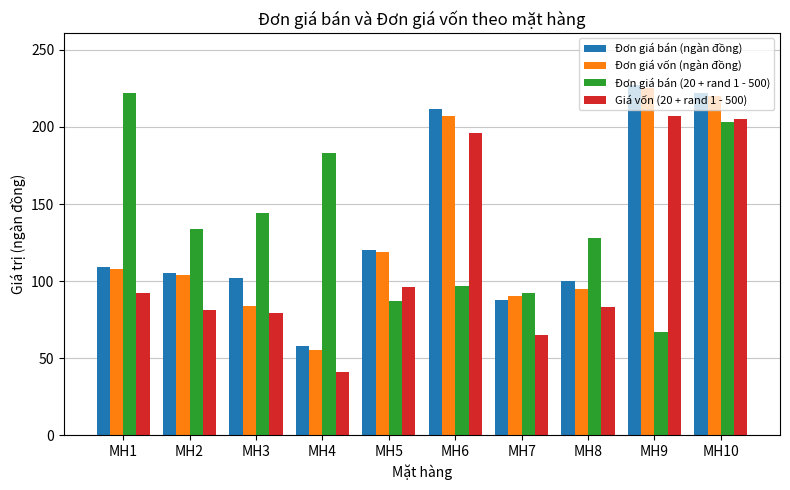

Read the Đơn giá vốn (ngàn đồng) value at MH8.

95